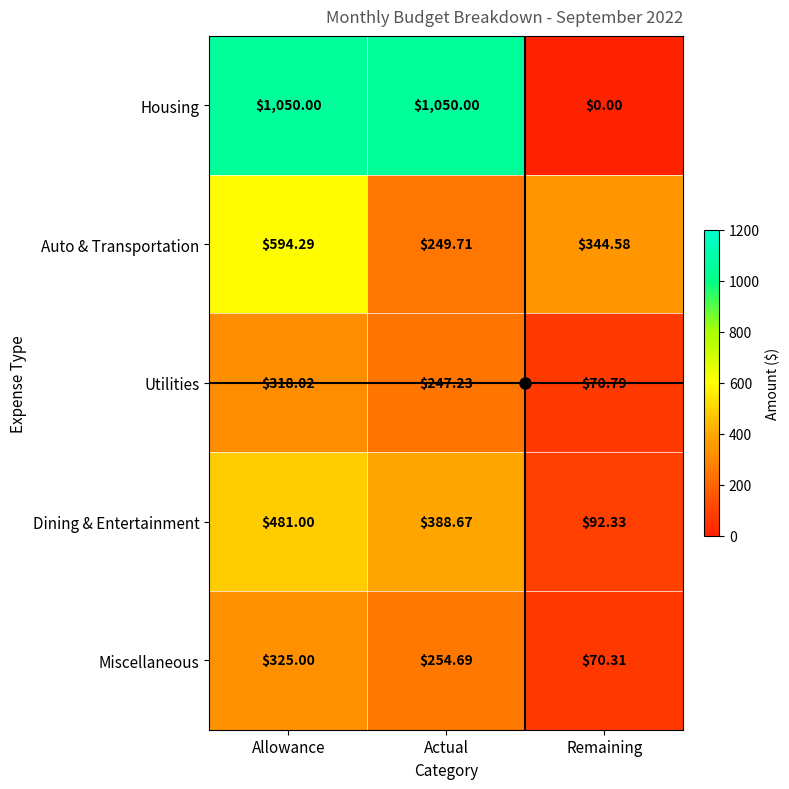

Between Allowance and Remaining, which series saw the biggest shift?

Housing